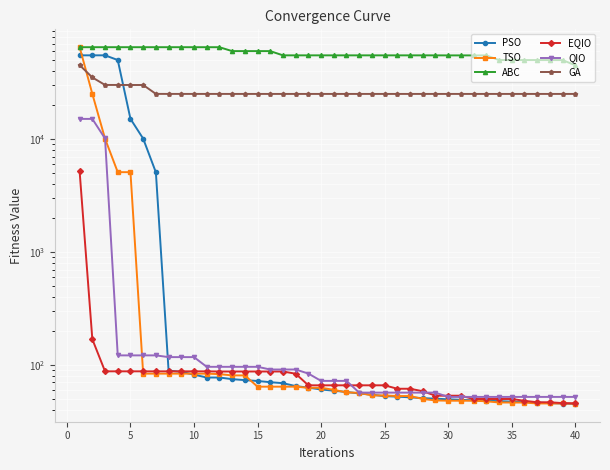

True or false: QIO and TSO cross at least once.

True